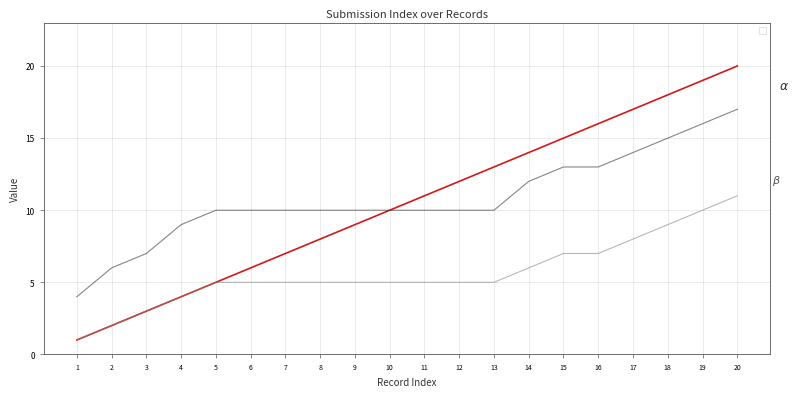

Reading right to left, transcribe all the data shown in this chart.

_index: 20=20	19=19	18=18	17=17	16=16	15=15	14=14	13=13	12=12	11=11	10=10	9=9	8=8	7=7	6=6	5=5	4=4	3=3	2=2	1=1
_parent_index: 20=11	19=10	18=9	17=8	16=7	15=7	14=6	13=5	12=5	11=5	10=5	9=5	8=5	7=5	6=5	5=5	4=4	3=3	2=2	1=1
_submission__id: 20=17	19=16	18=15	17=14	16=13	15=13	14=12	13=10	12=10	11=10	10=10	9=10	8=10	7=10	6=10	5=10	4=9	3=7	2=6	1=4